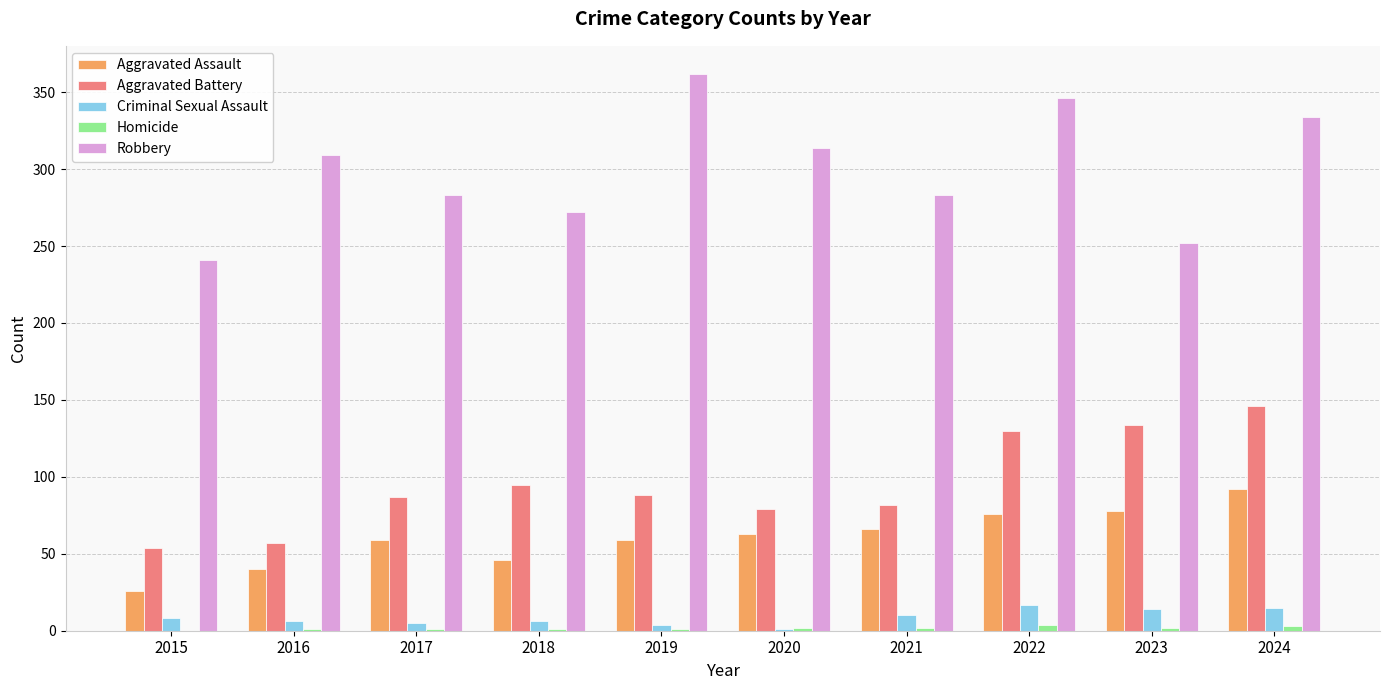

The value of Aggravated Assault at 2016 is 40. True or false?

True